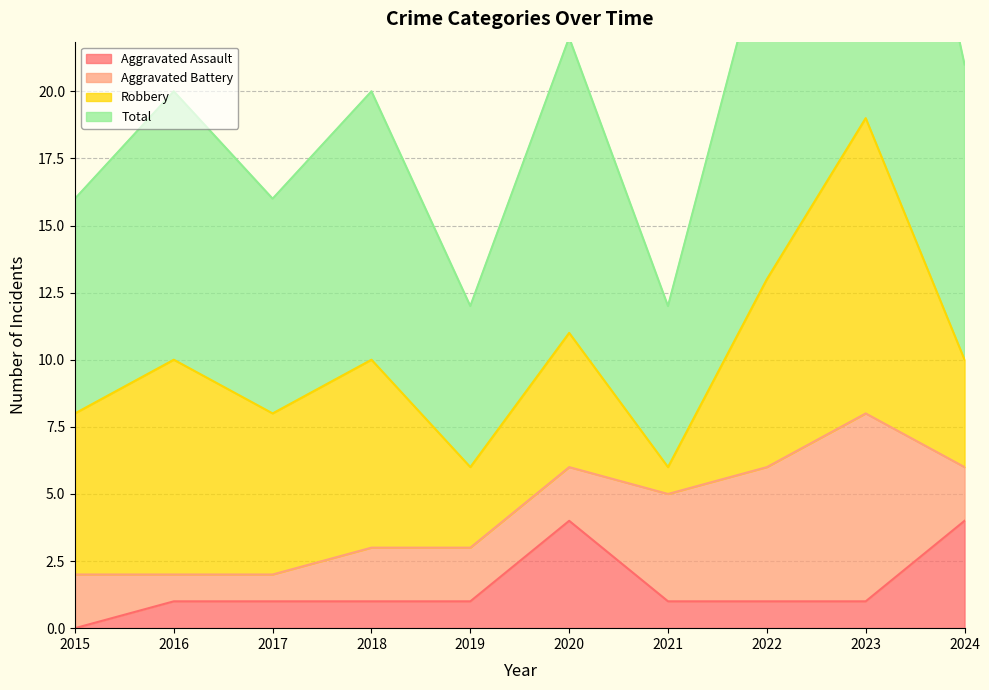

True or false: Aggravated Assault has a value of 2 at 2017.

False